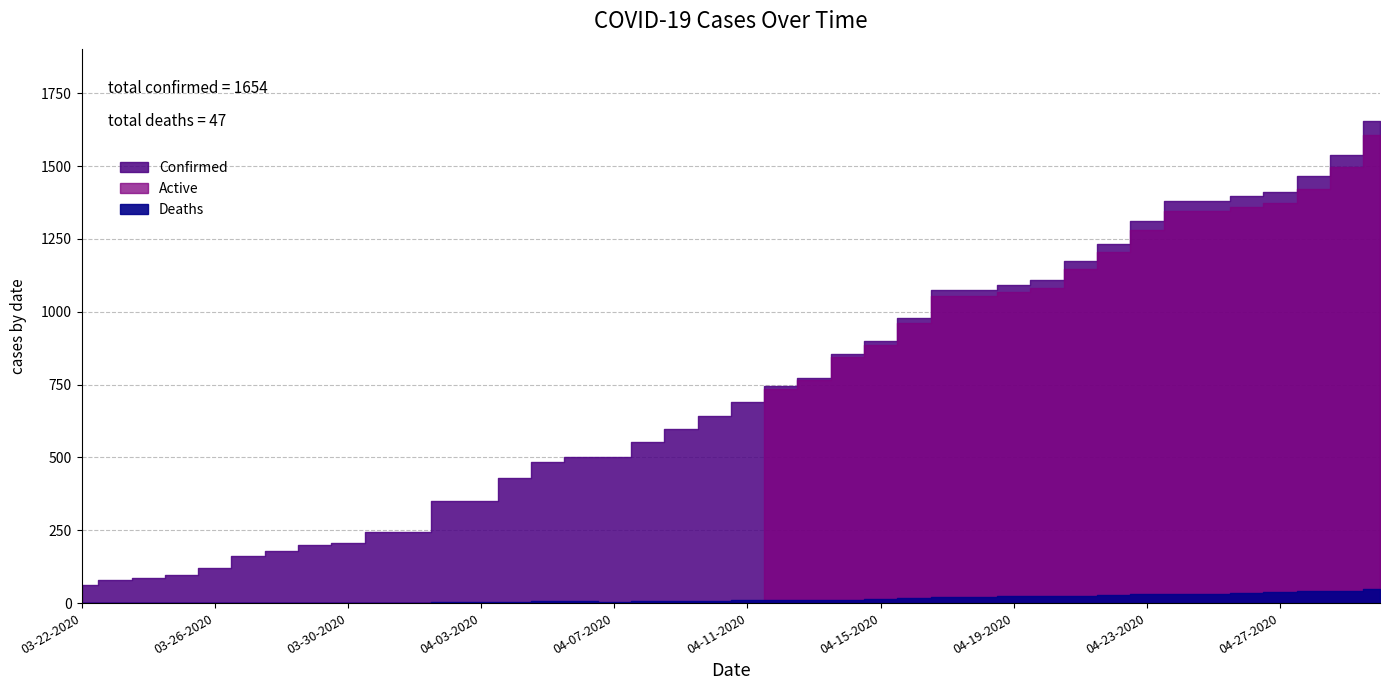

Reading left to right, what are all the values shown in this chart?

Confirmed: 03-22-2020=62	03-23-2020=79	03-24-2020=86	03-25-2020=98	03-26-2020=119	03-27-2020=160	03-28-2020=179	03-29-2020=200	03-30-2020=206	03-31-2020=244	04-01-2020=244	04-02-2020=351	04-03-2020=351	04-04-2020=430	04-05-2020=484	04-06-2020=502	04-07-2020=502	04-08-2020=554	04-09-2020=597	04-10-2020=642	04-11-2020=690	04-12-2020=744	04-13-2020=774	04-14-2020=856	04-15-2020=900	04-16-2020=977	04-17-2020=1074	04-18-2020=1074	04-19-2020=1092	04-20-2020=1108	04-21-2020=1174	04-22-2020=1233	04-23-2020=1312	04-24-2020=1379	04-25-2020=1379	04-26-2020=1396	04-27-2020=1412	04-28-2020=1464	04-29-2020=1539	04-30-2020=1654
Deaths: 03-22-2020=0	03-23-2020=0	03-24-2020=0	03-25-2020=0	03-26-2020=0	03-27-2020=1	03-28-2020=1	03-29-2020=1	03-30-2020=2	03-31-2020=2	04-01-2020=2	04-02-2020=3	04-03-2020=3	04-04-2020=4	04-05-2020=6	04-06-2020=6	04-07-2020=4	04-08-2020=7	04-09-2020=7	04-10-2020=7	04-11-2020=9	04-12-2020=9	04-13-2020=9	04-14-2020=11	04-15-2020=14	04-16-2020=17	04-17-2020=21	04-18-2020=21	04-19-2020=23	04-20-2020=25	04-21-2020=26	04-22-2020=27	04-23-2020=31	04-24-2020=32	04-25-2020=32	04-26-2020=36	04-27-2020=39	04-28-2020=42	04-29-2020=42	04-30-2020=47
Active: 03-22-2020=0	03-23-2020=0	03-24-2020=0	03-25-2020=0	03-26-2020=0	03-27-2020=0	03-28-2020=0	03-29-2020=0	03-30-2020=0	03-31-2020=0	04-01-2020=0	04-02-2020=0	04-03-2020=0	04-04-2020=0	04-05-2020=0	04-06-2020=0	04-07-2020=0	04-08-2020=0	04-09-2020=0	04-10-2020=0	04-11-2020=0	04-12-2020=735	04-13-2020=765	04-14-2020=845	04-15-2020=886	04-16-2020=960	04-17-2020=1053	04-18-2020=1053	04-19-2020=1069	04-20-2020=1083	04-21-2020=1148	04-22-2020=1206	04-23-2020=1281	04-24-2020=1347	04-25-2020=1347	04-26-2020=1360	04-27-2020=1373	04-28-2020=1422	04-29-2020=1497	04-30-2020=1607